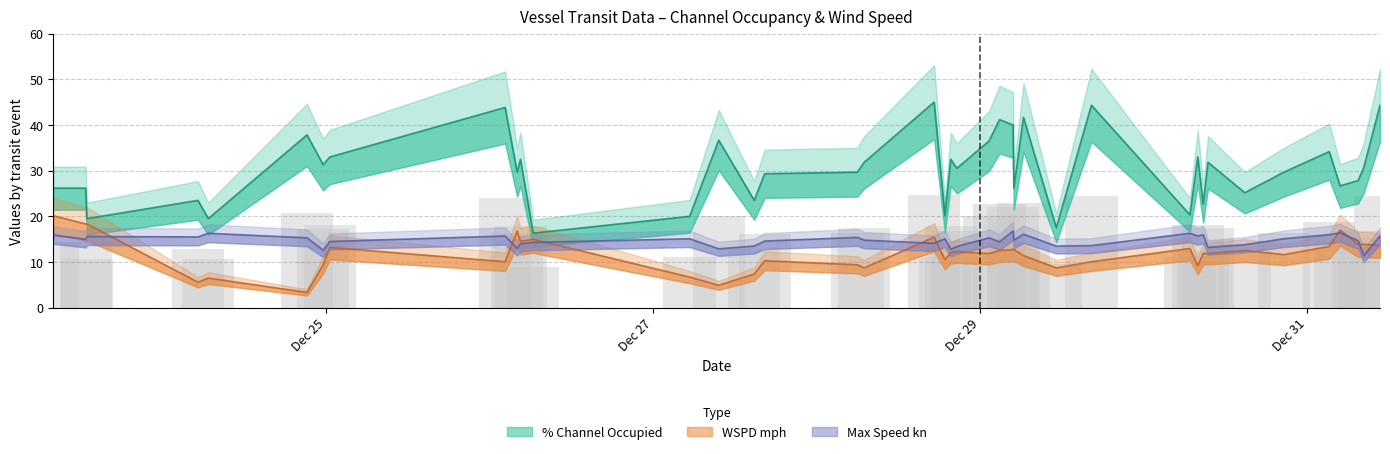

Between 2021-12-27 05:22:21 and 2021-12-25 00:34:46, which series saw the biggest shift?

% Channel Occupied